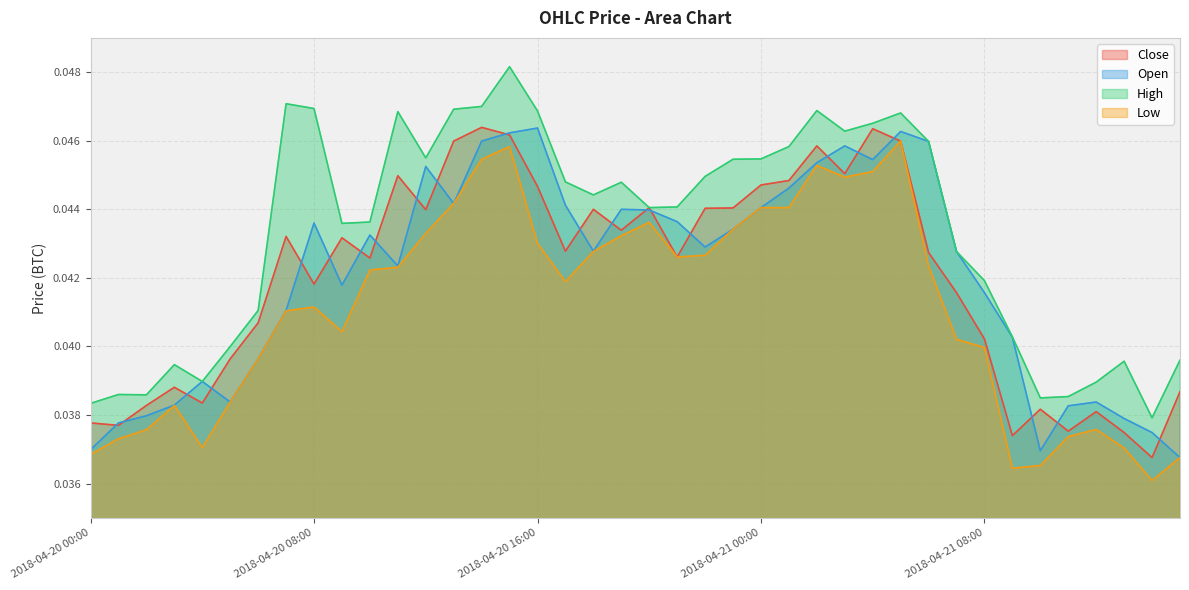

Which series has the largest total across all categories?

High